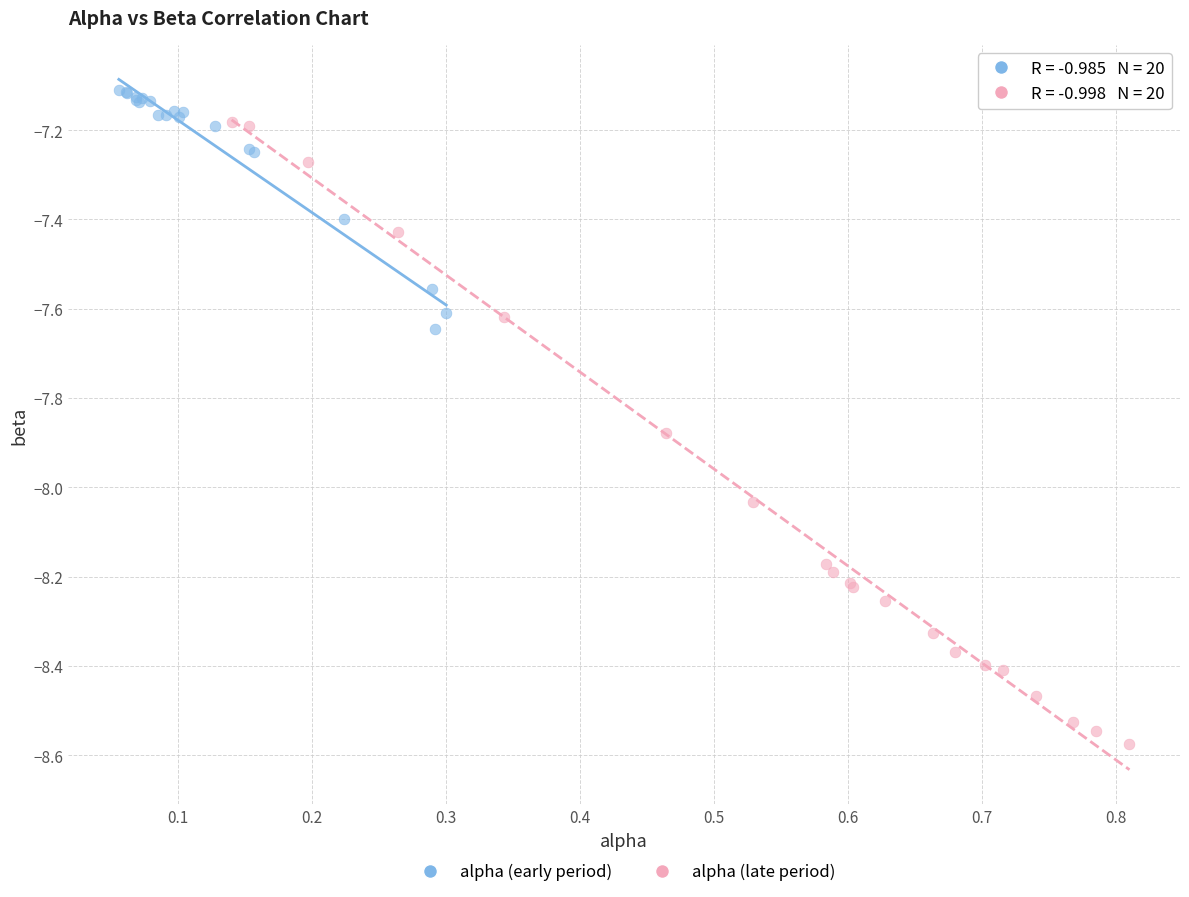

What are all the series names shown in the legend?

alpha (early period), alpha (late period)